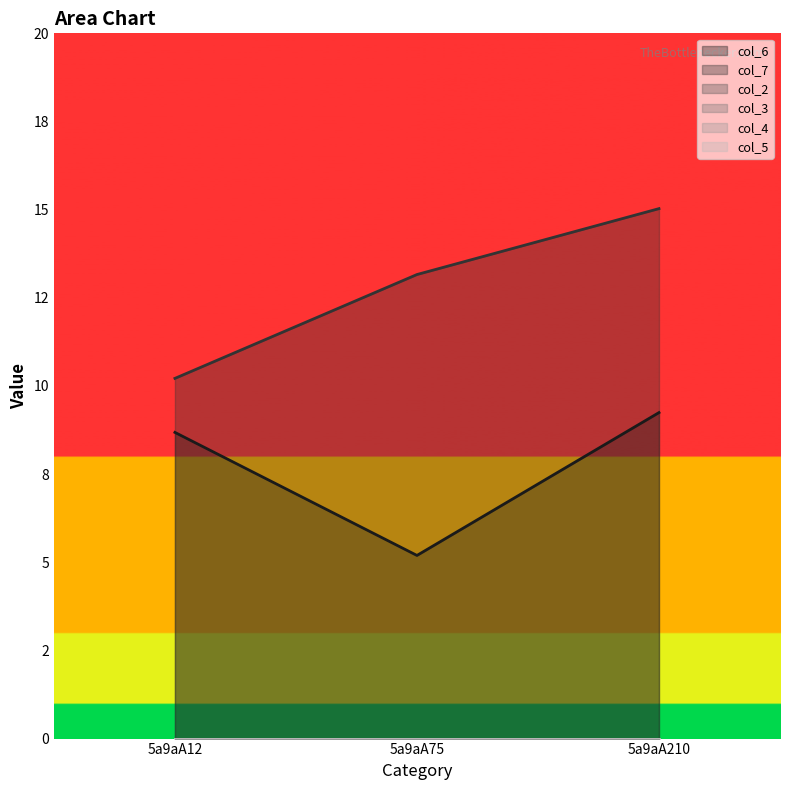

Which series has the widest spread of values?

col_7